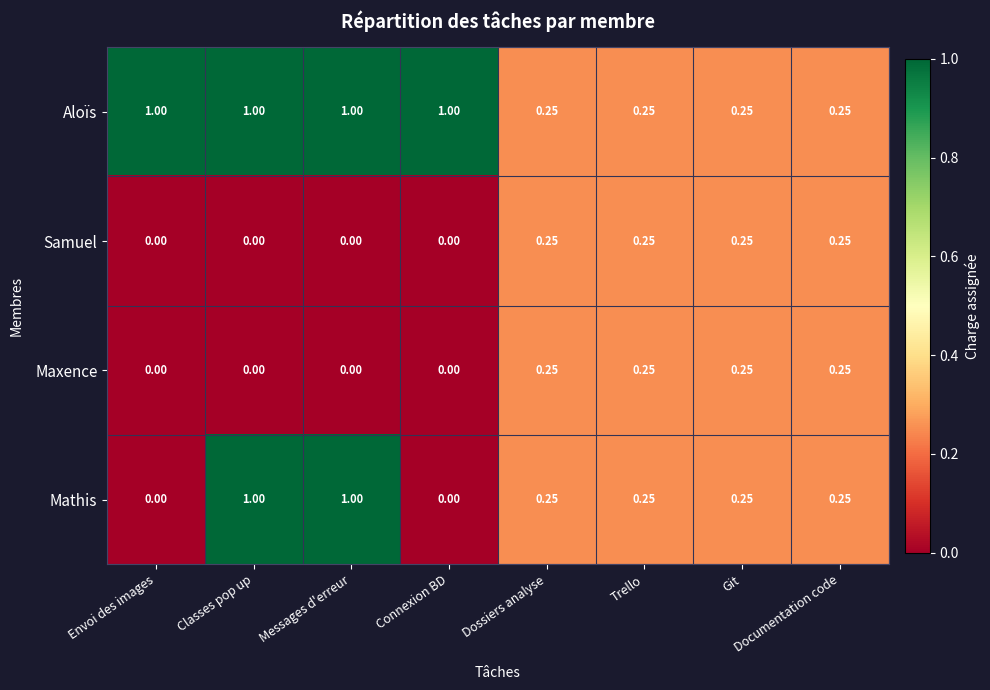

Which series has the widest spread of values?

Mathis